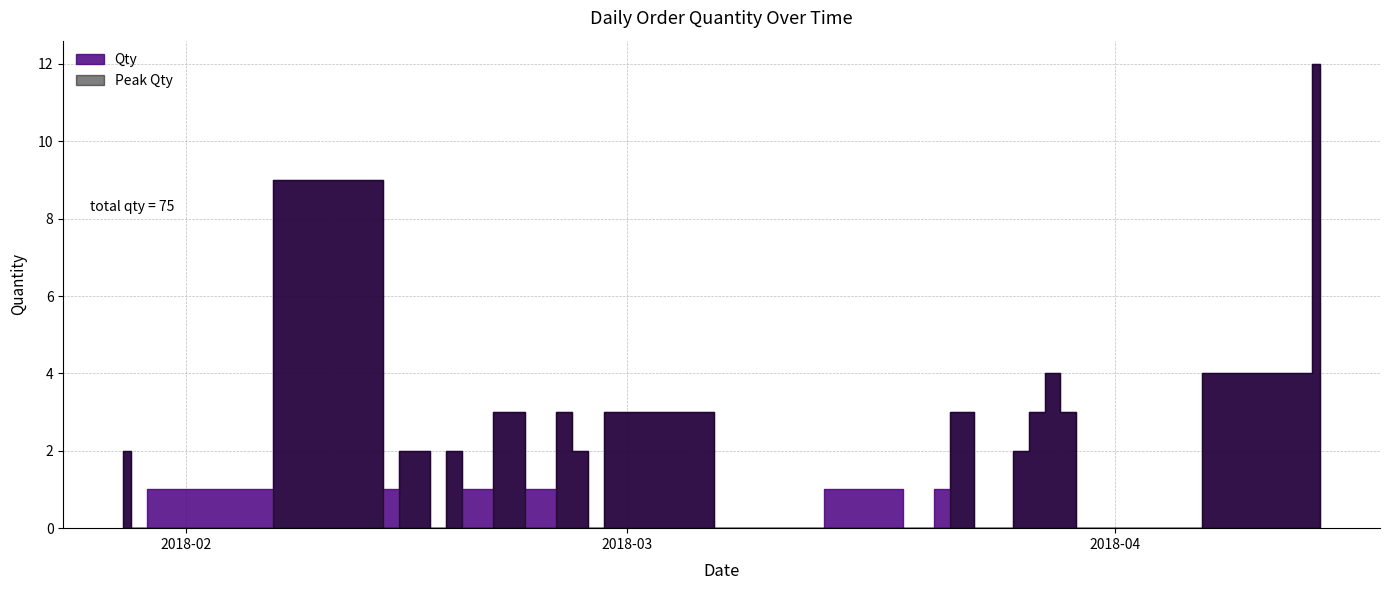

The chart shows a value of 4 at 2018-04-13. True or false?

True